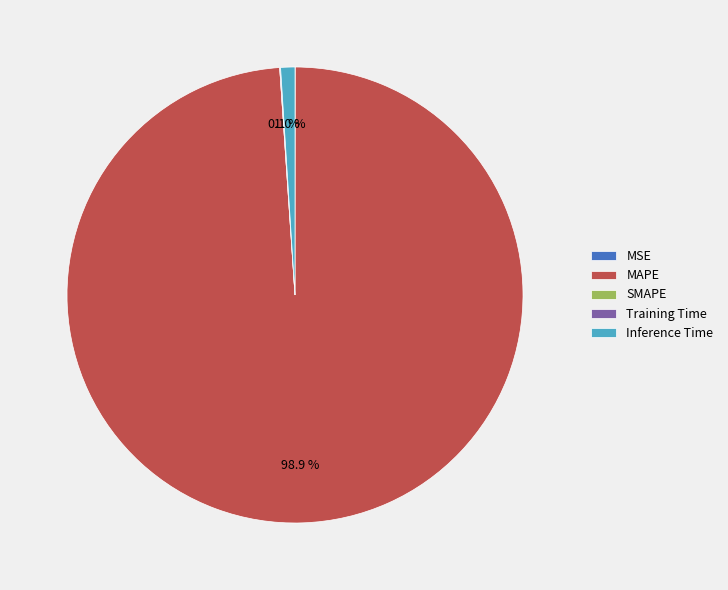

To the nearest percent, what portion does Inference Time represent?

1%